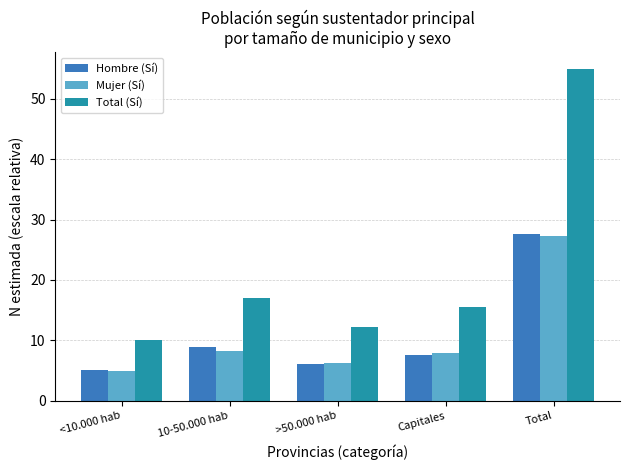

Count the number of data series in this chart.

3